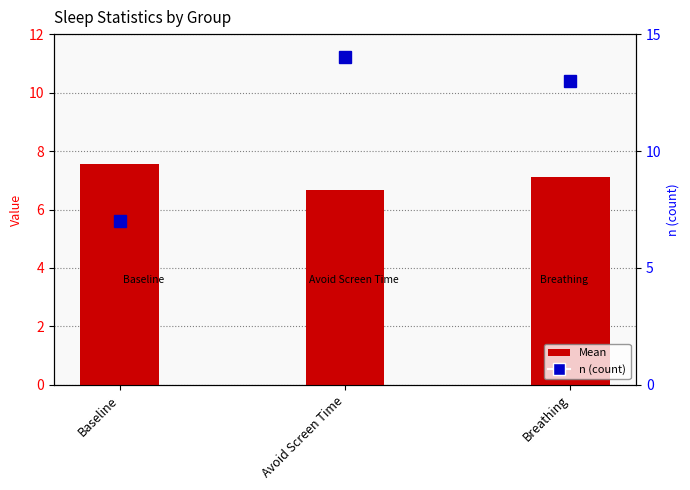

How many n (count) values are between 7 and 14?

3